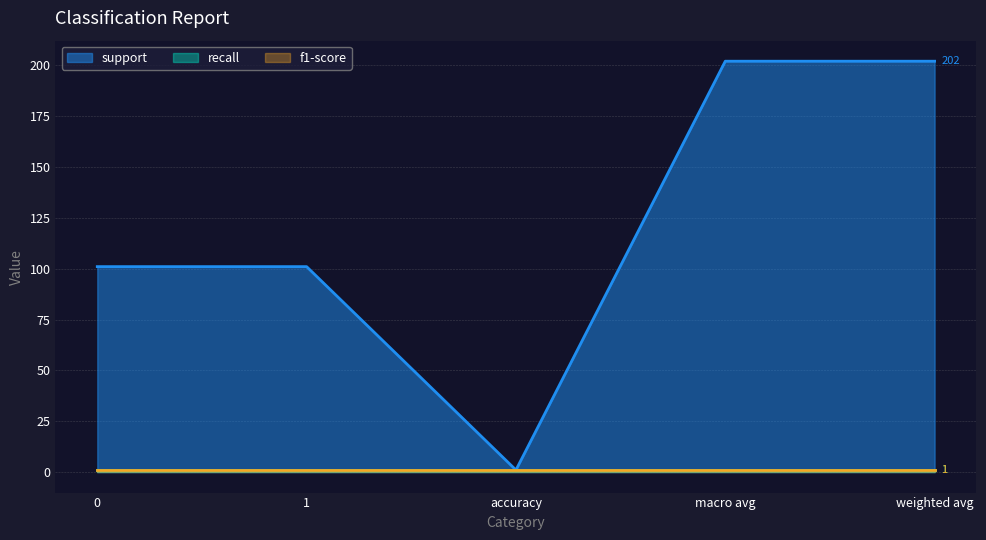

Reading left to right, transcribe all the data shown in this chart.

support: 101	101	1	202	202
recall: 1	1	1	1	1
f1-score: 1	1	1	1	1